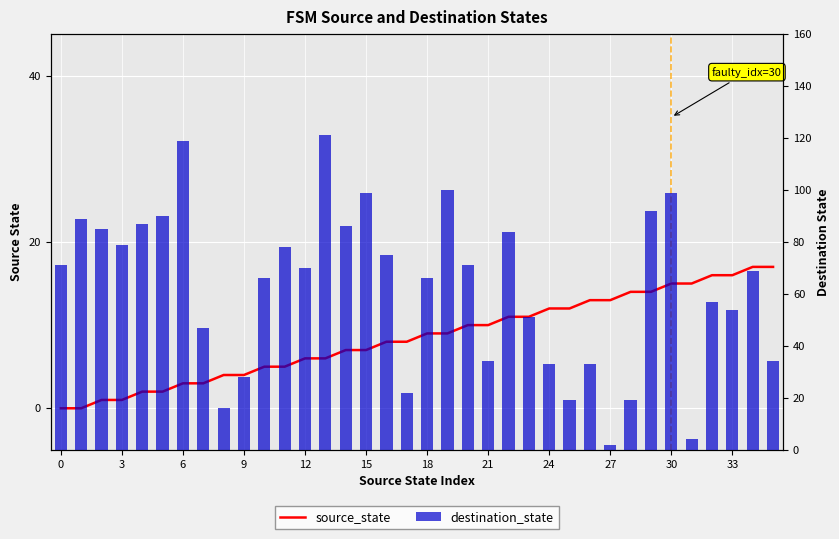

Which category has the highest value across all series?

13